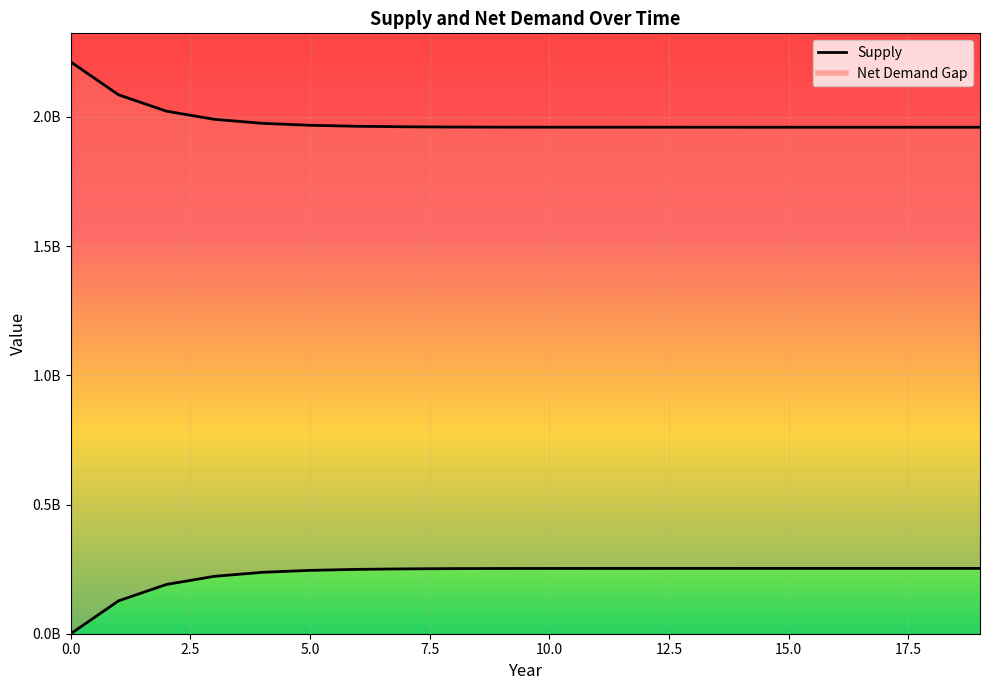

What is the difference between the Net Demand values at 13 and 19?

31021.5